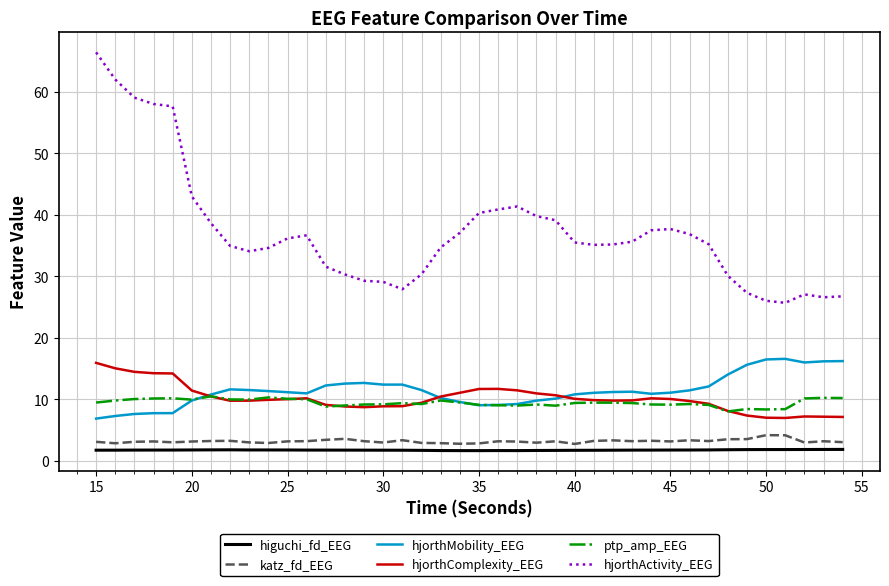

Count the number of data series in this chart.

6